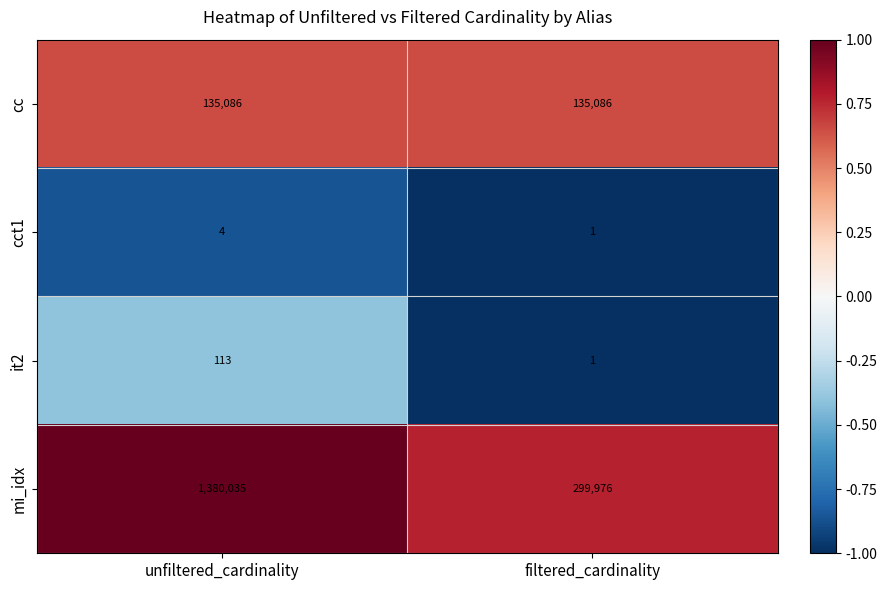

List the series in order of their peak value, highest first.

mi_idx, cc, it2, cct1